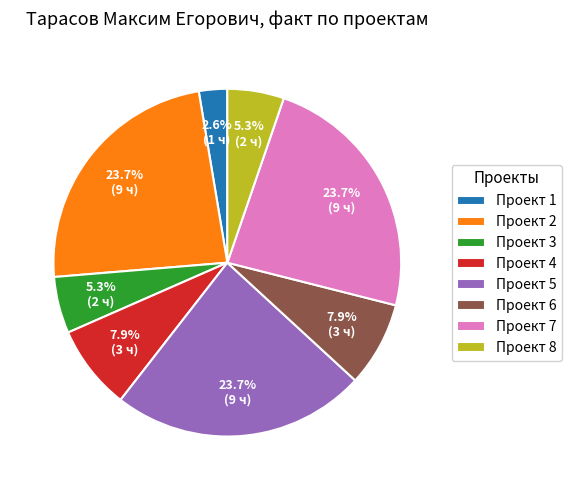

Which has a higher value, Проект 6 or Проект 1?

Проект 6